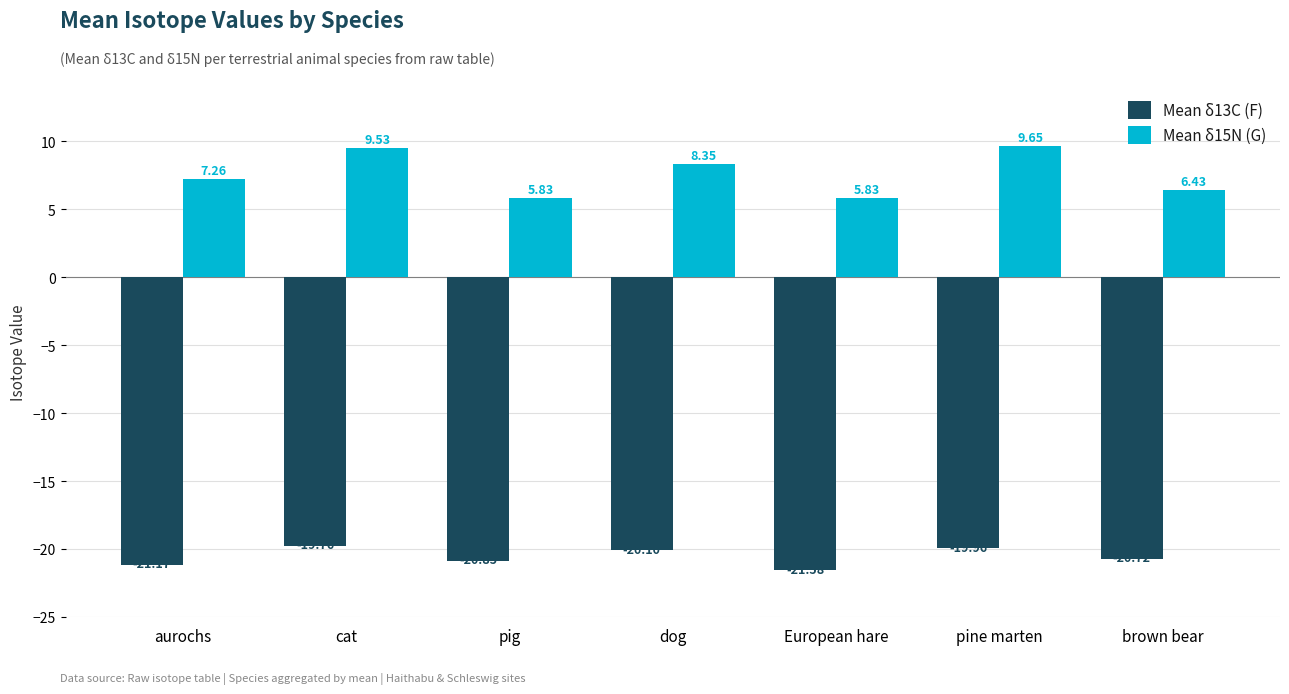

What position from the right is brown bear?

1